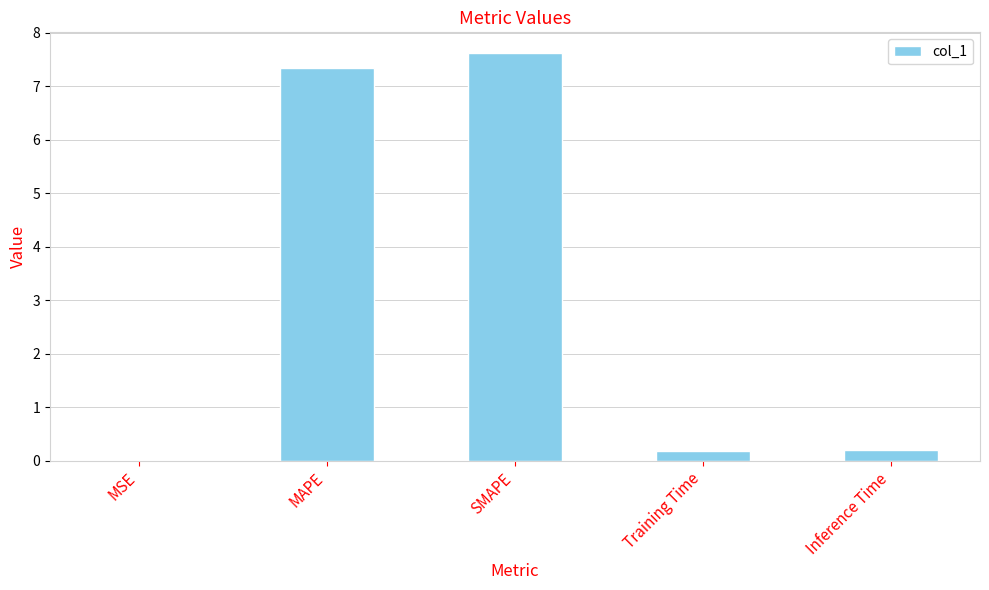

What is the approximate value at SMAPE?

7.6